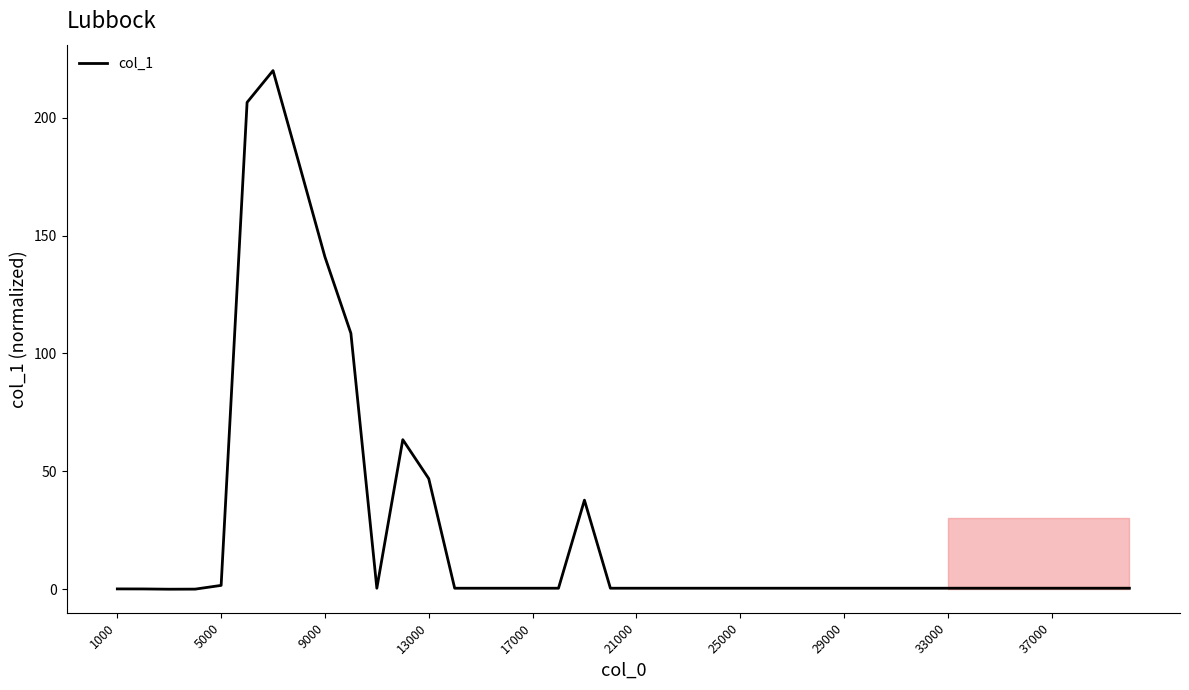

What is the difference between the maximum and minimum values?

220.0